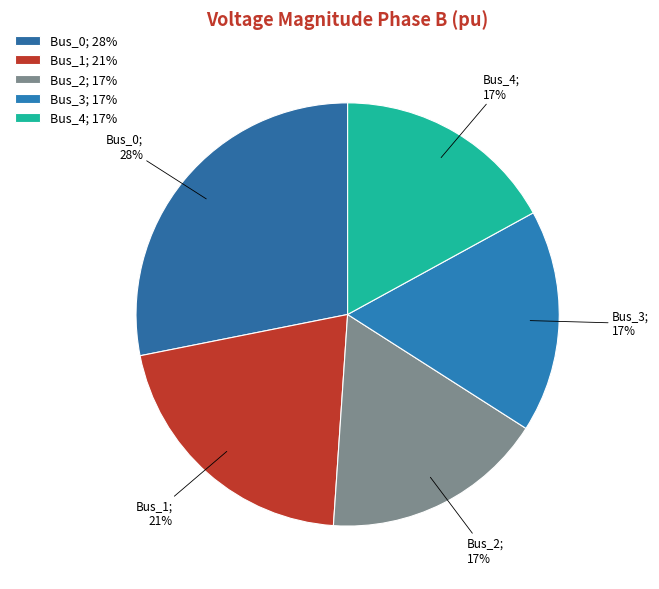

Is the sum of Bus_4; 17% and Bus_0; 28% greater than half?

No